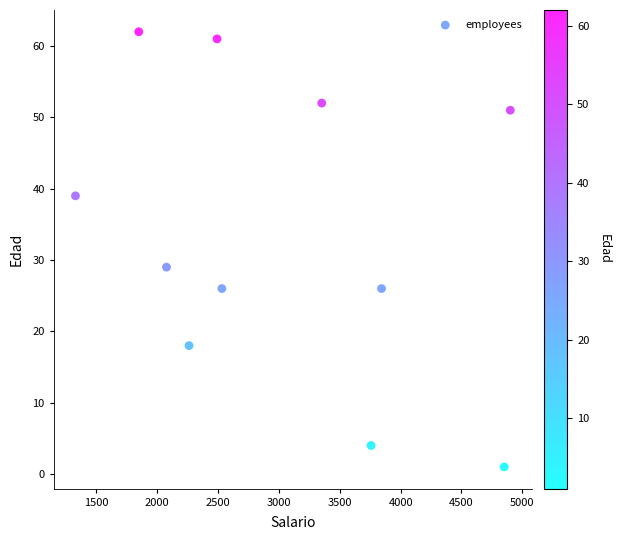

What is the range of Y values (max minus min)?

61